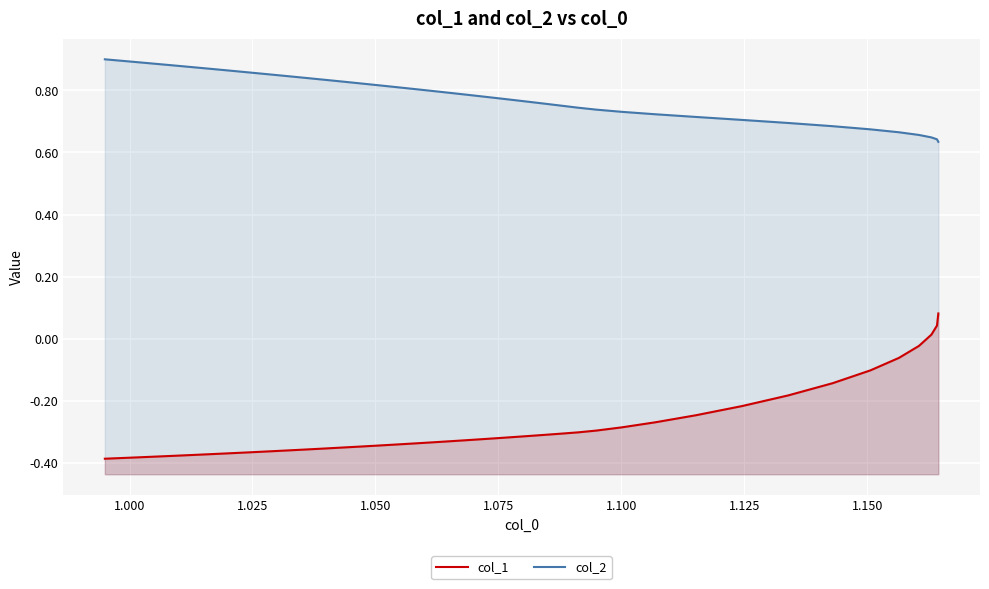

The col_1 series shows -0.2 at 23. True or false?

False